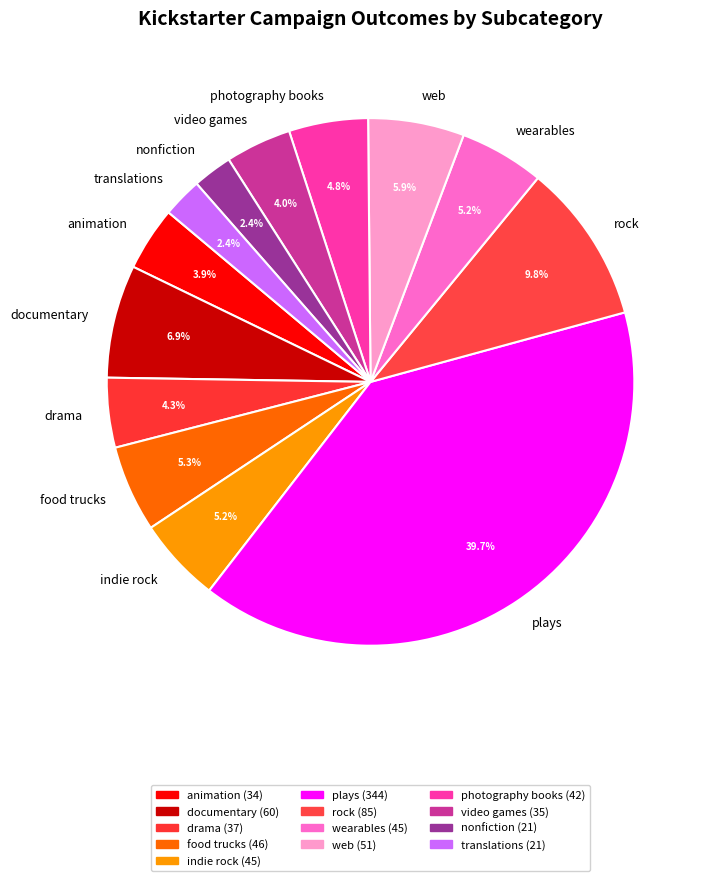

True or false: drama accounts for 11% of the total.

False